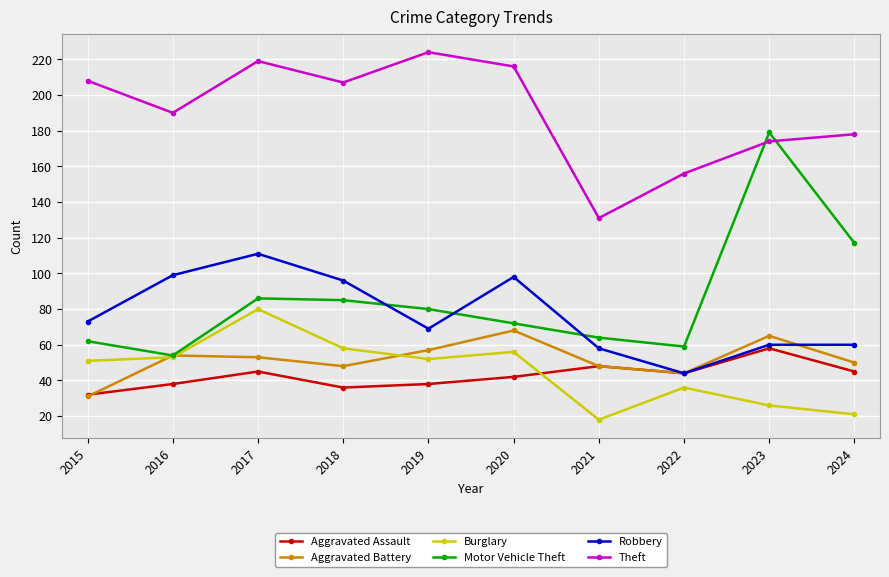

At how many categories does at least one series exceed 123?

10